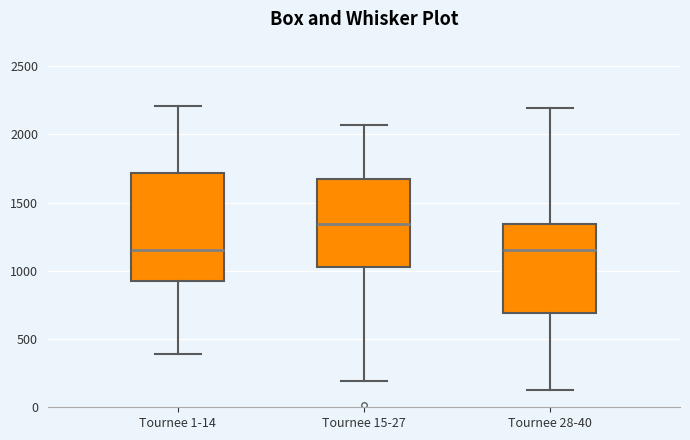

Reading left to right, transcribe this box plot: for each box, give where its median line is, the range the box spans, and where its two whiskers end, as read against the y-axis. The values are not printed on the chart, so give them approximately, as read against the axis.

Tournee 1-14: median 1150, box 950 to 1700, whiskers 400 to 2200
Tournee 15-27: median 1350, box 1050 to 1650, whiskers 200 to 2050
Tournee 28-40: median 1150, box 700 to 1350, whiskers 150 to 2200